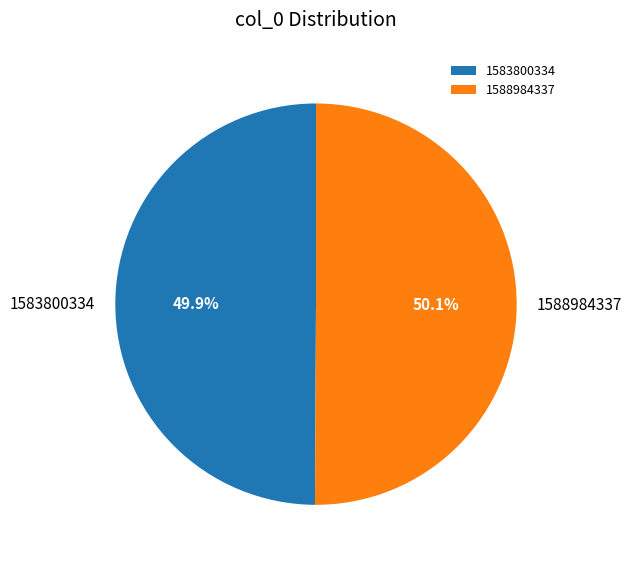

Count the number of slices in the pie.

2